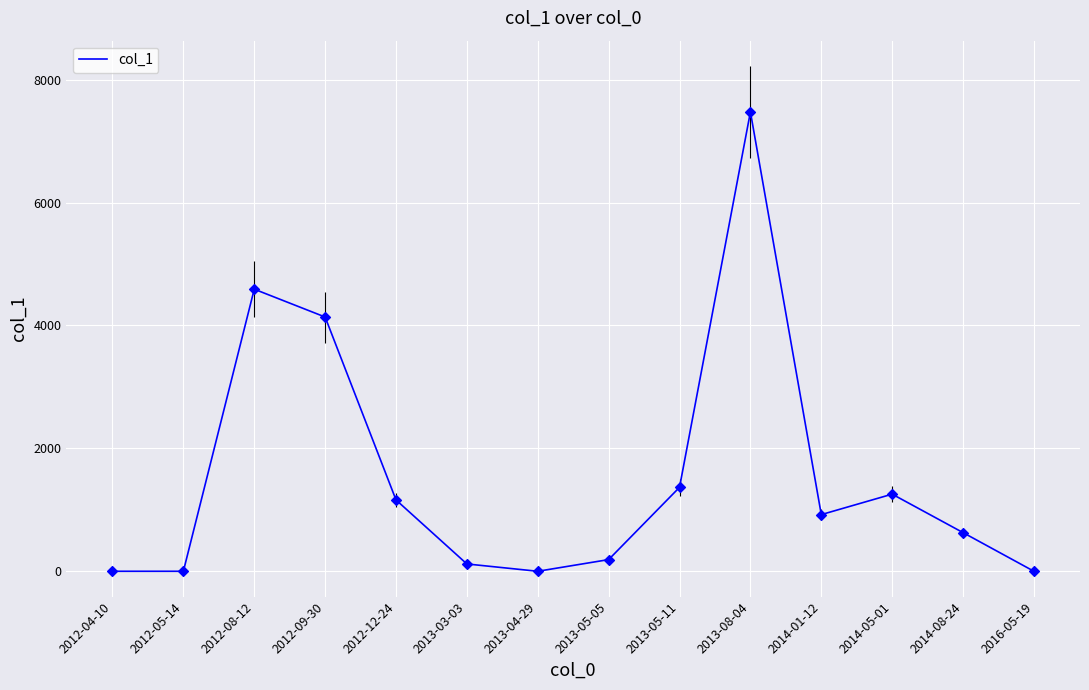

Approximately how many times larger is the value at 2014-01-12 compared to 2013-08-04?

0.1